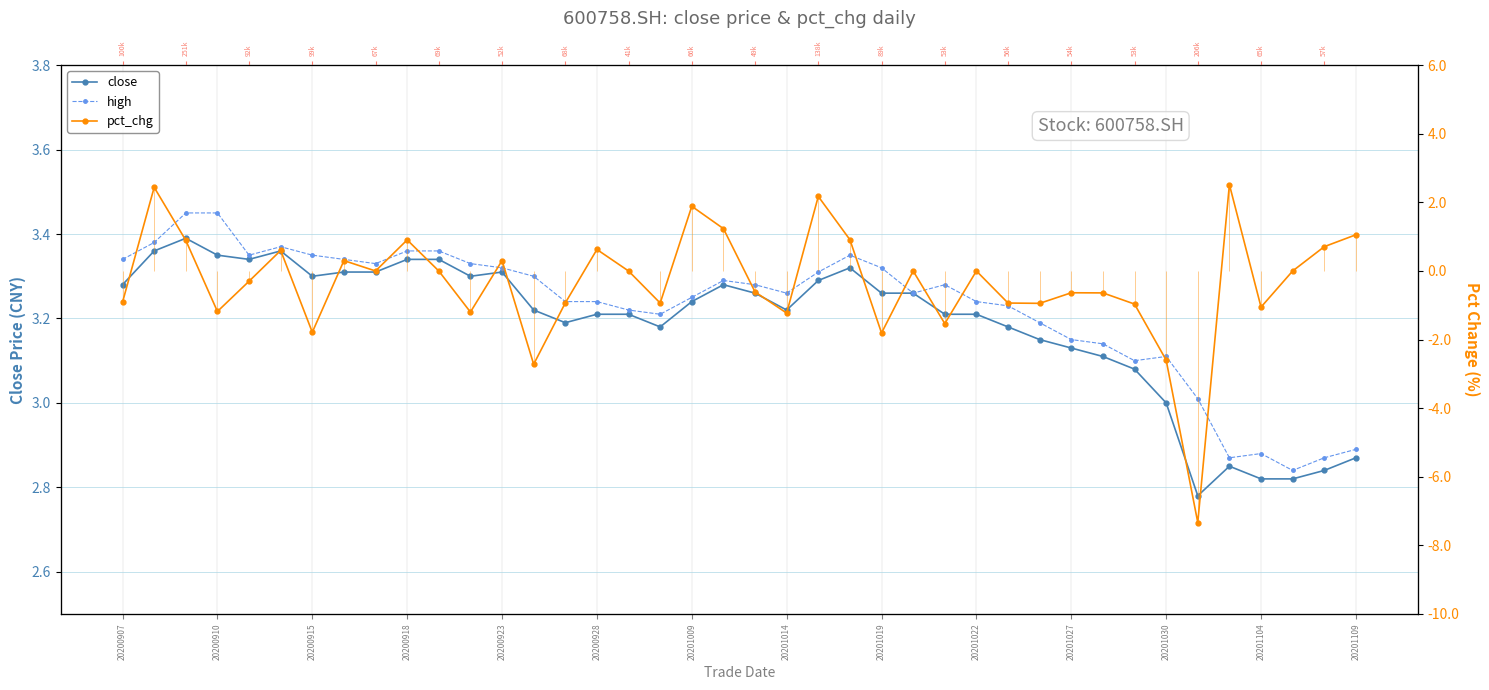

How many interior local peaks does the close series have?

6